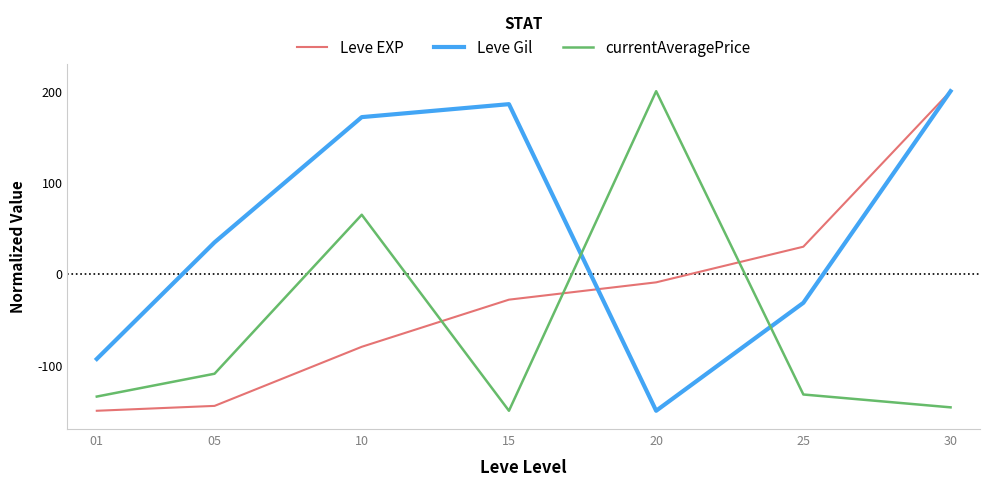

How many lines are shown in the chart?

3